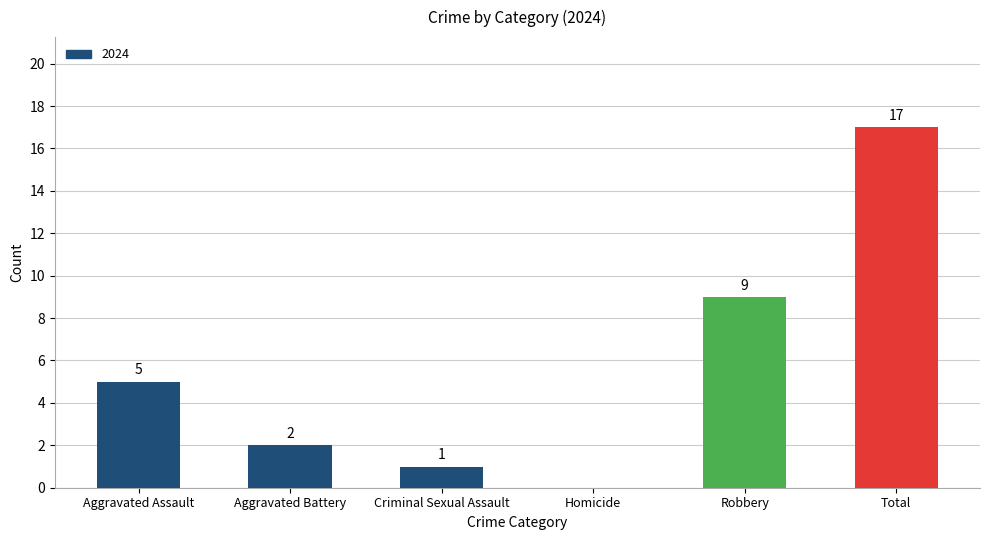

Reading right to left, extract all data points from this chart.

Total=17	Robbery=9	Homicide=0	Criminal Sexual Assault=1	Aggravated Battery=2	Aggravated Assault=5